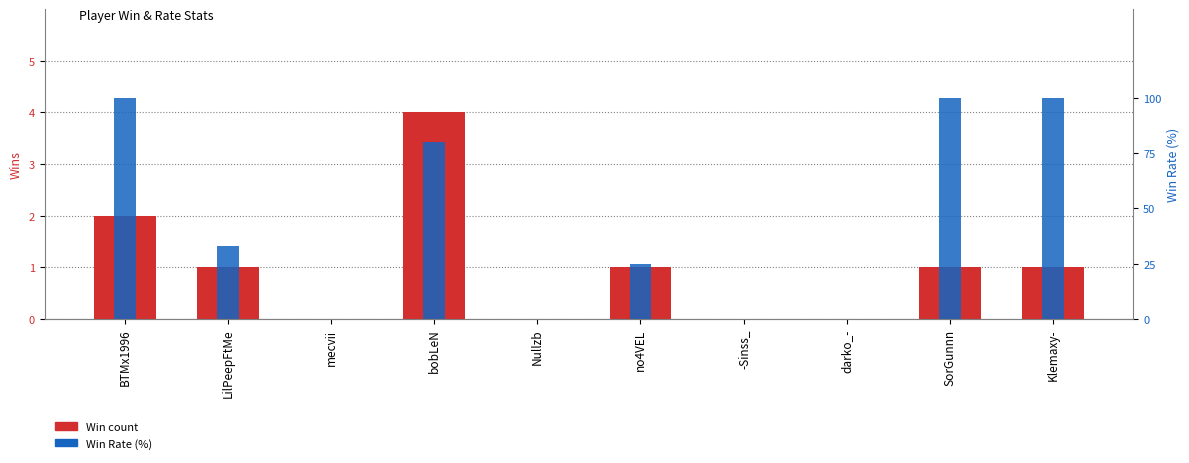

How many bars are there in total?

20